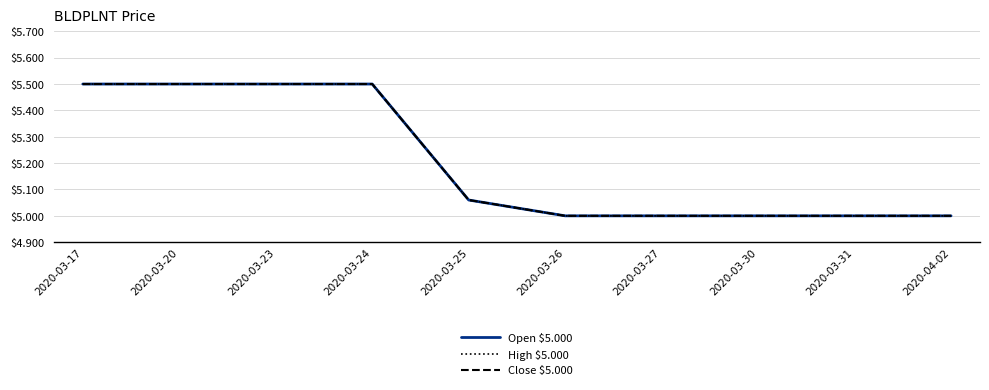

Which category has the highest value in the High $5.000 series?

2020-03-17